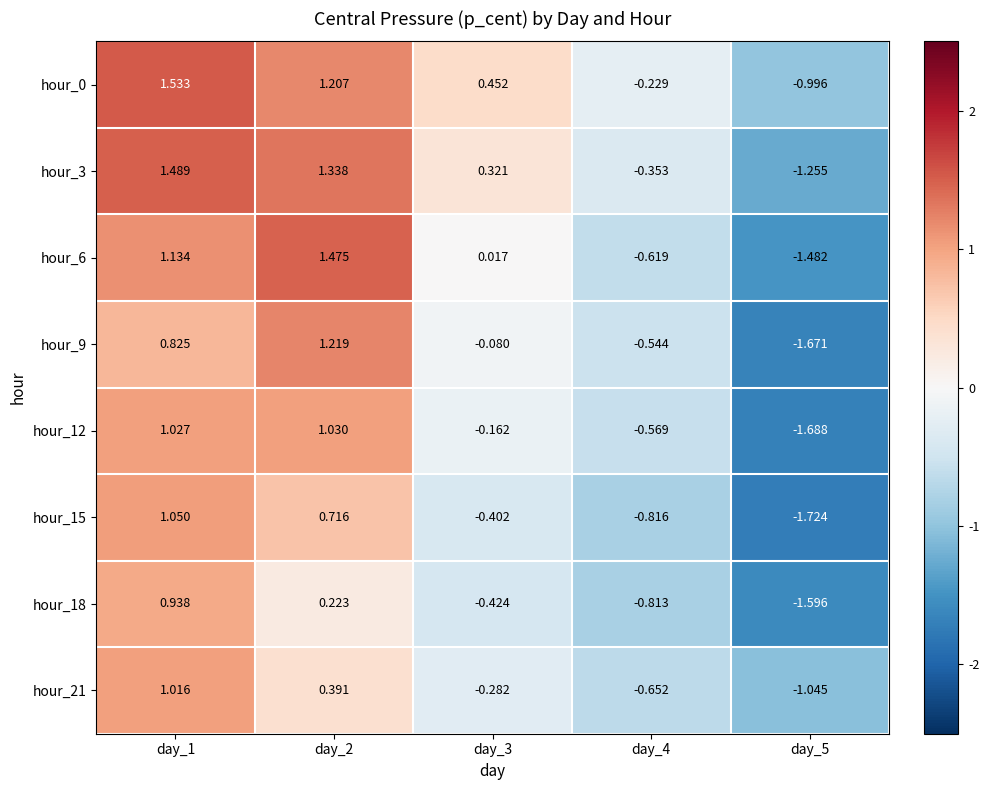

Is the value of hour_9 at day_2 greater than the value of hour_12 at day_5?

Yes